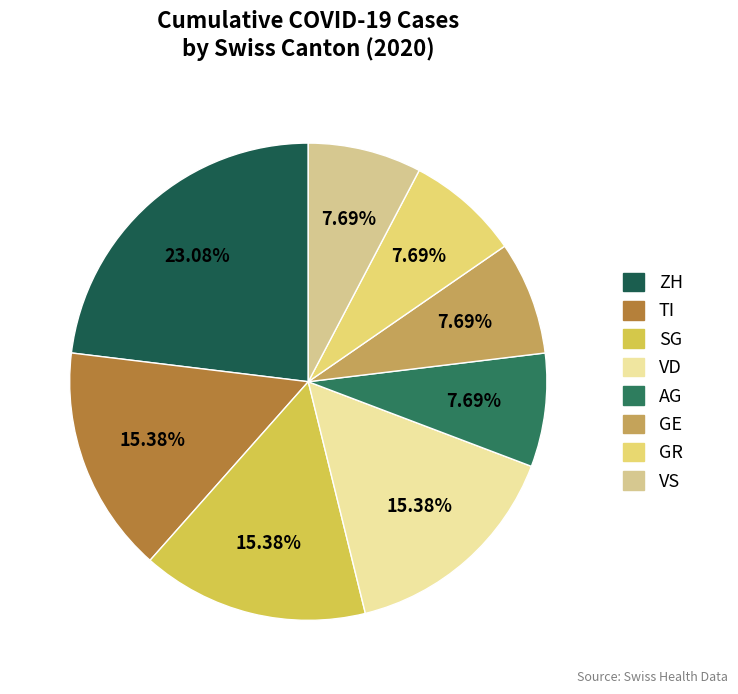

How many slices are in this pie chart?

8